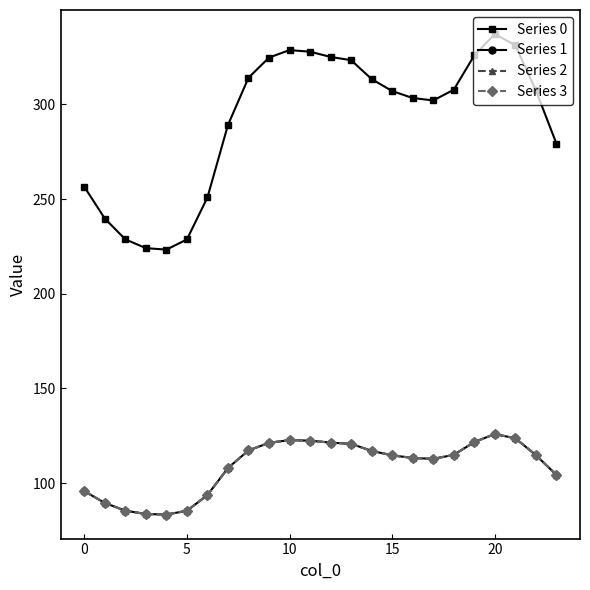

What is the sum of all Series 2 values?

2613.0